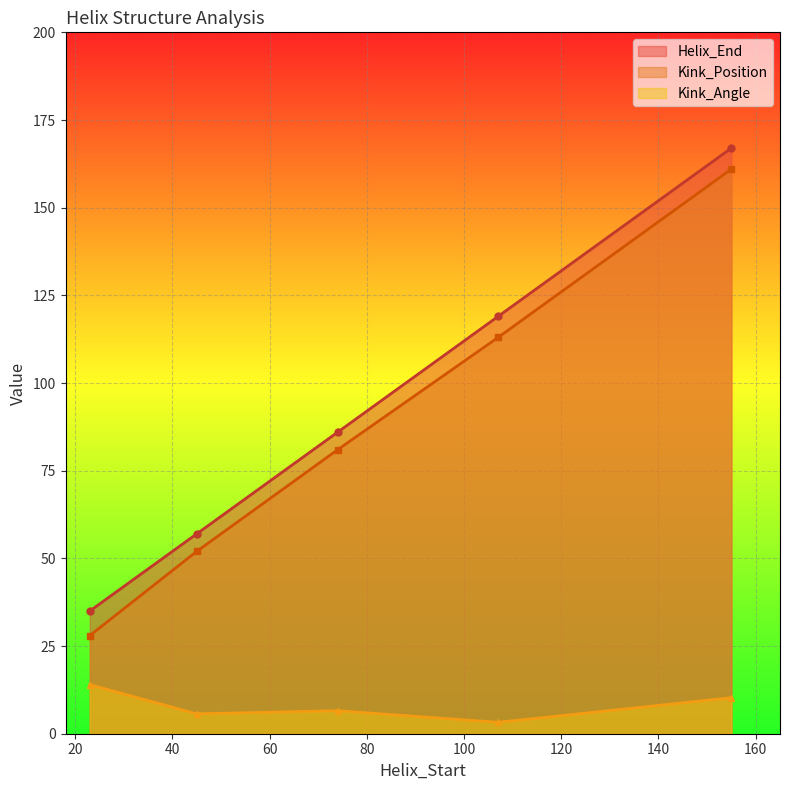

Where is Helix_End nearest to the value 101?

74